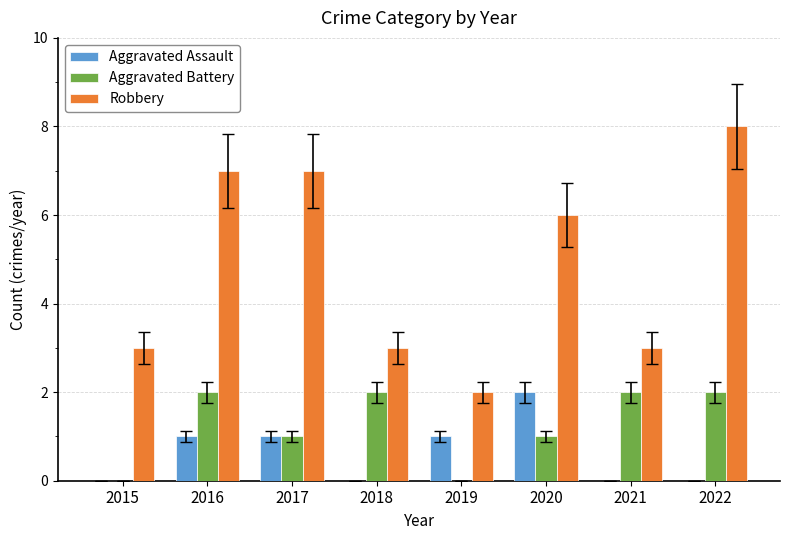

What is the sum of all Aggravated Assault values?

5